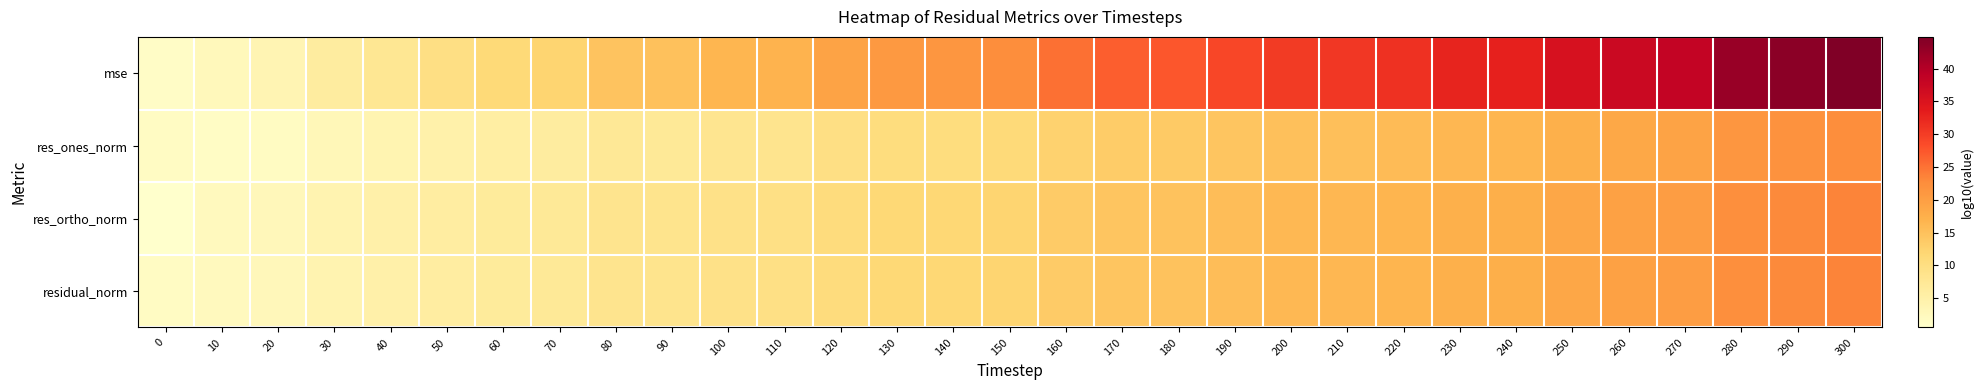

At which category is the sum across all series the highest?

300